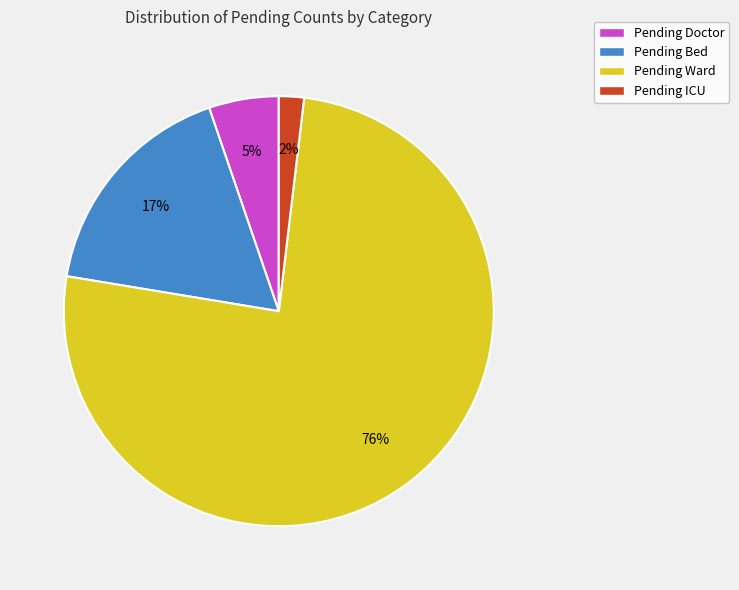

How many segments does this pie chart have?

4